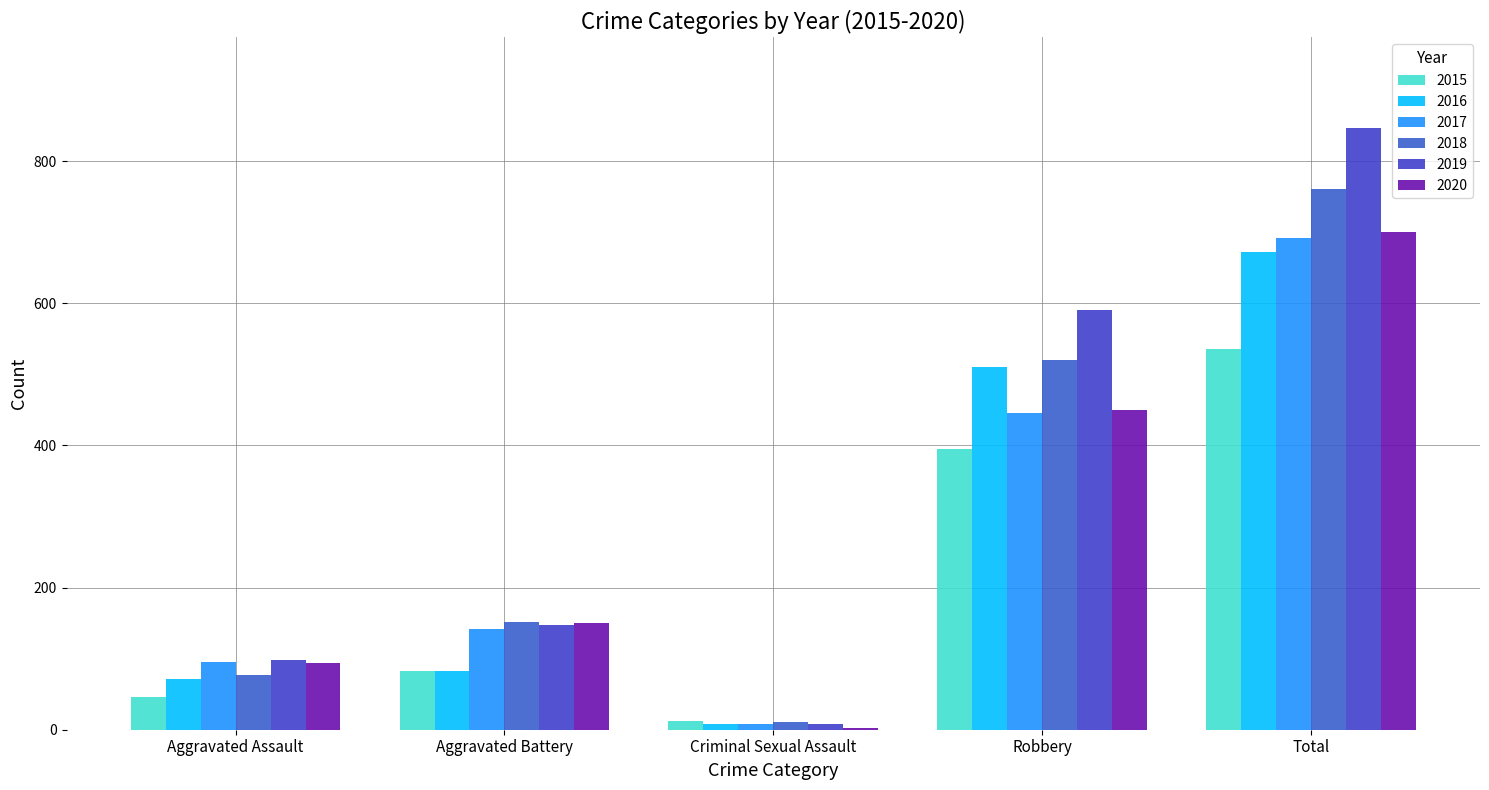

Which has a higher value, Aggravated Assault or Robbery?

Robbery